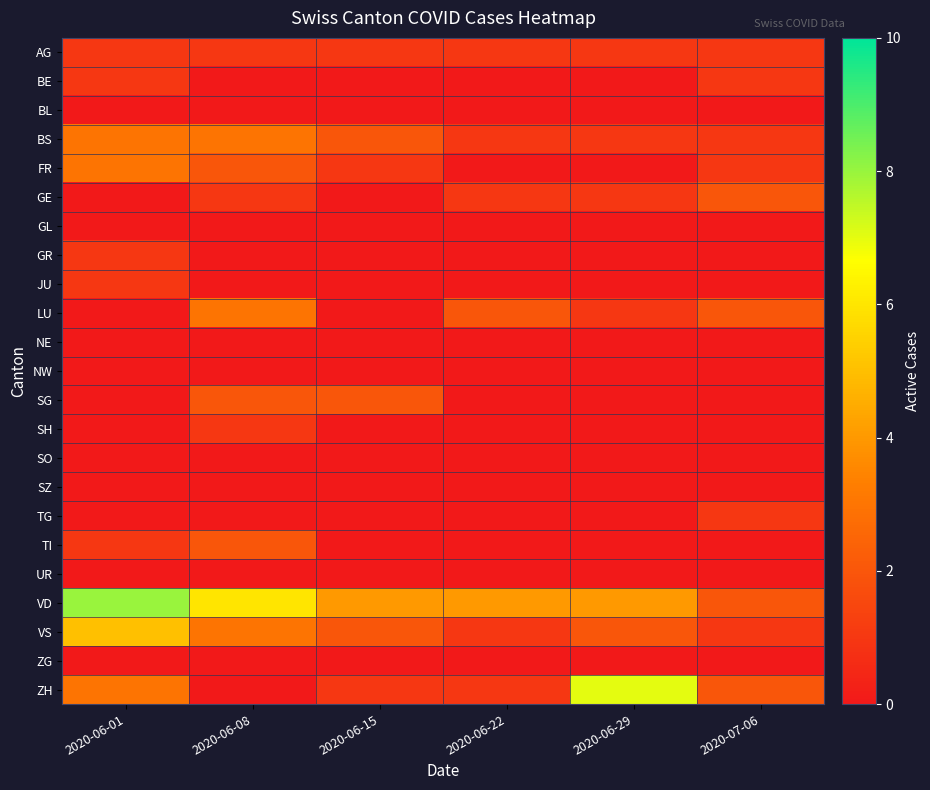

At how many categories does at least one series exceed 5?

3